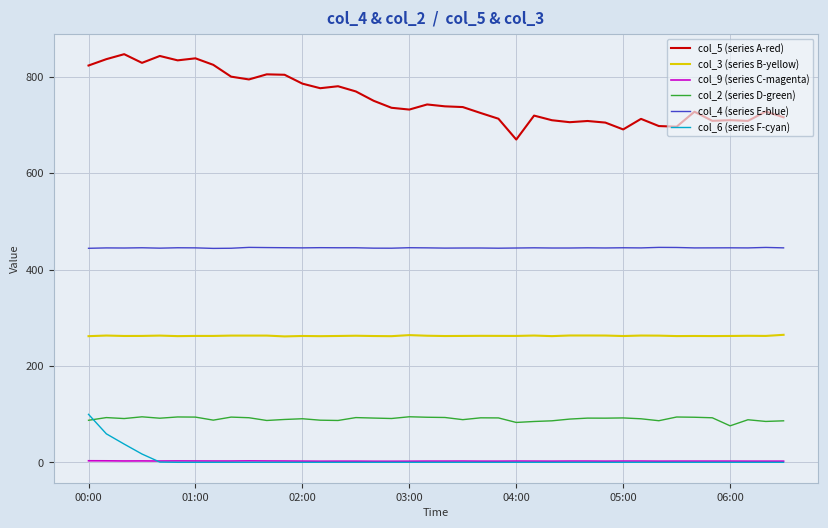

Which series has the largest range (max minus min)?

col_5 (series A-red)